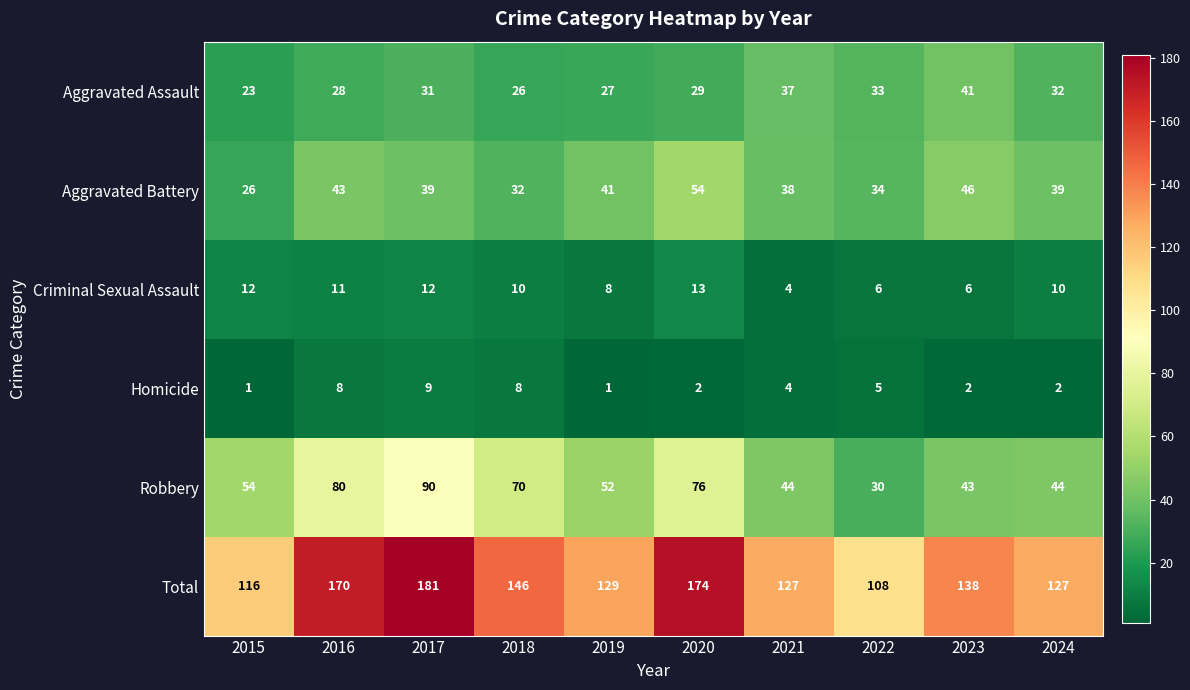

Where is Total nearest to the value 144?

2018